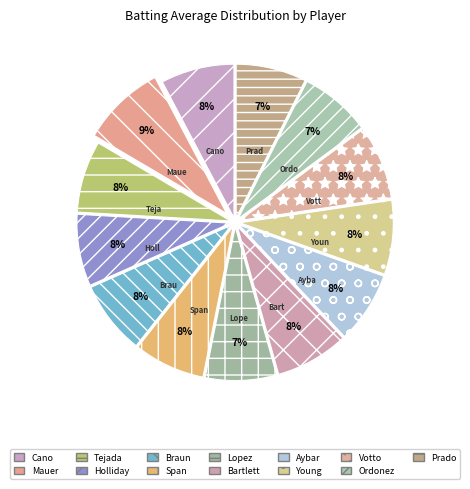

Is there a majority slice in this chart?

No